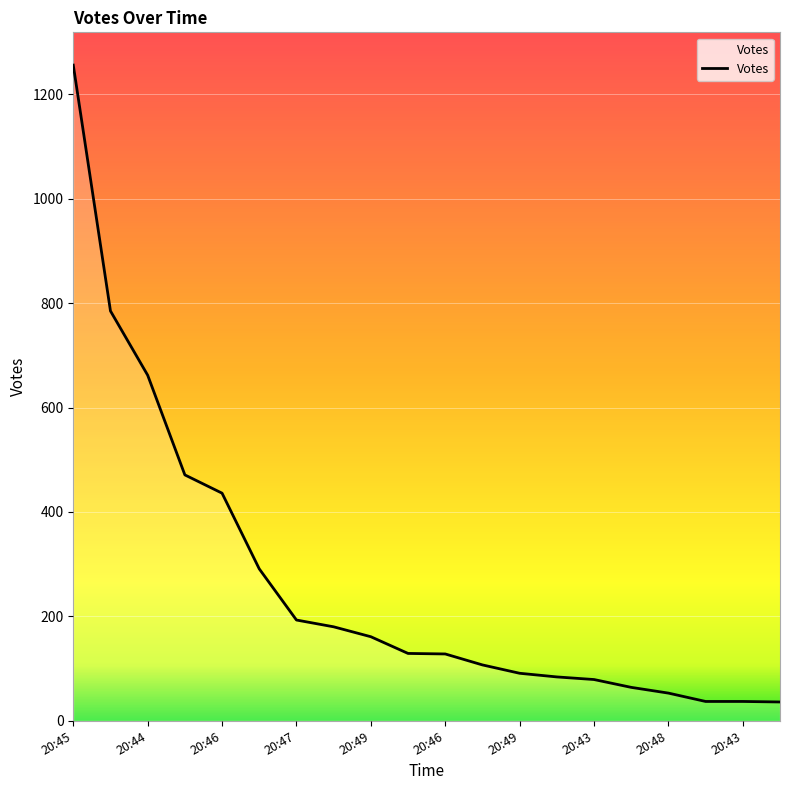

What is the difference between the maximum and minimum values?

1220